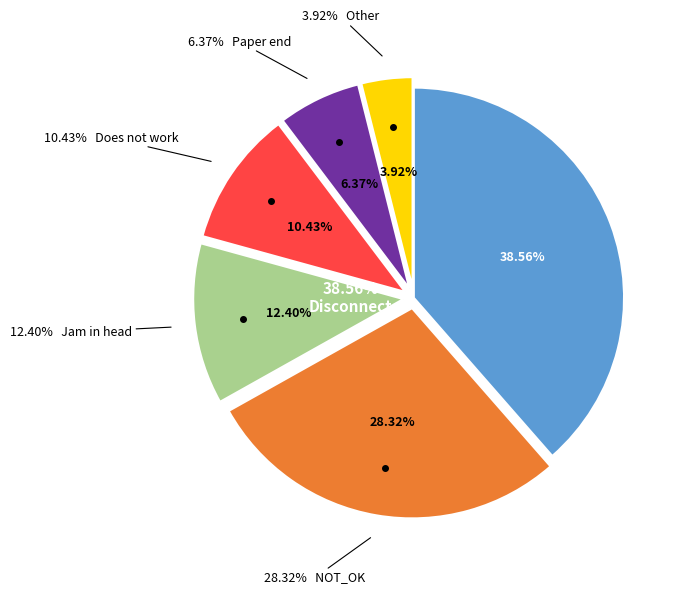

To the nearest percent, what percentage of the pie is Jam in head?

12%